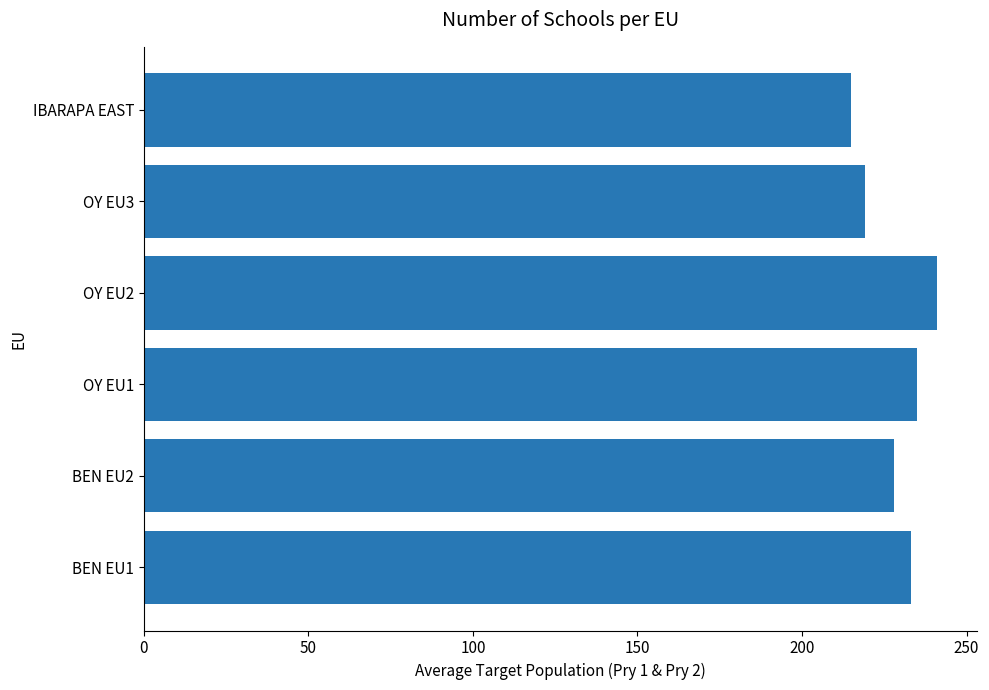

What is the sum of all values?

1371